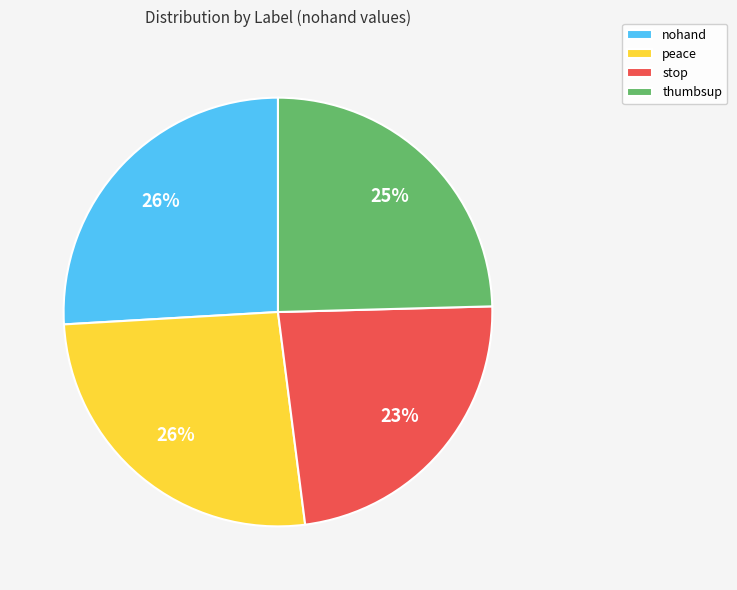

To the nearest percent, what portion does peace represent?

26%